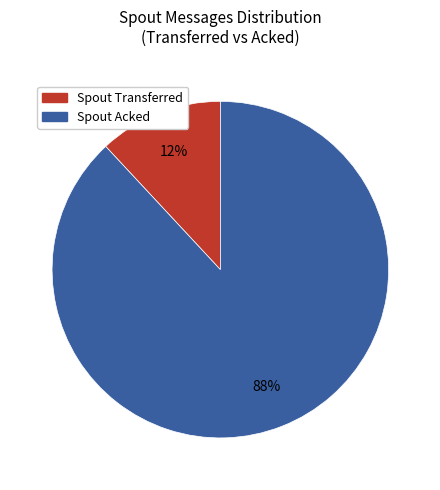

Is it true that Spout Transferred is 1% of the pie?

False